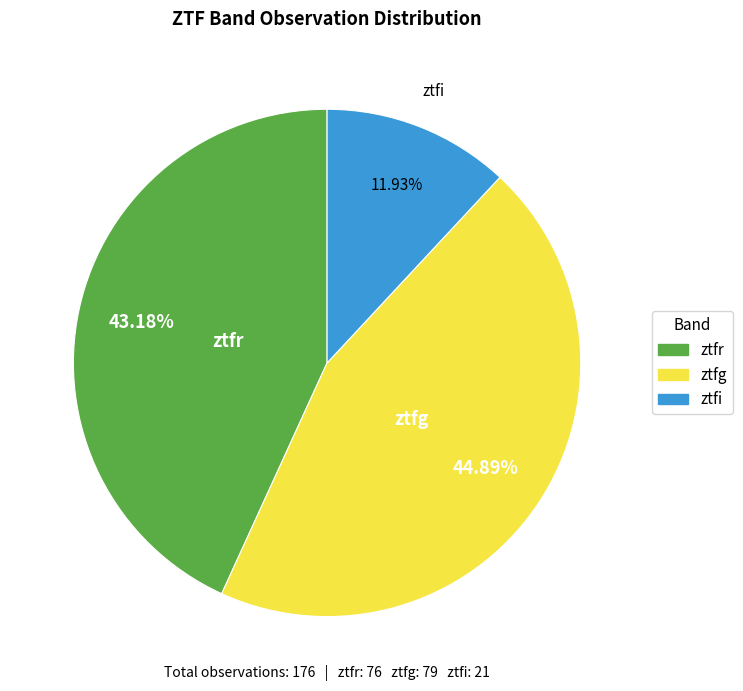

True or false: ztfi accounts for 12% of the total.

True